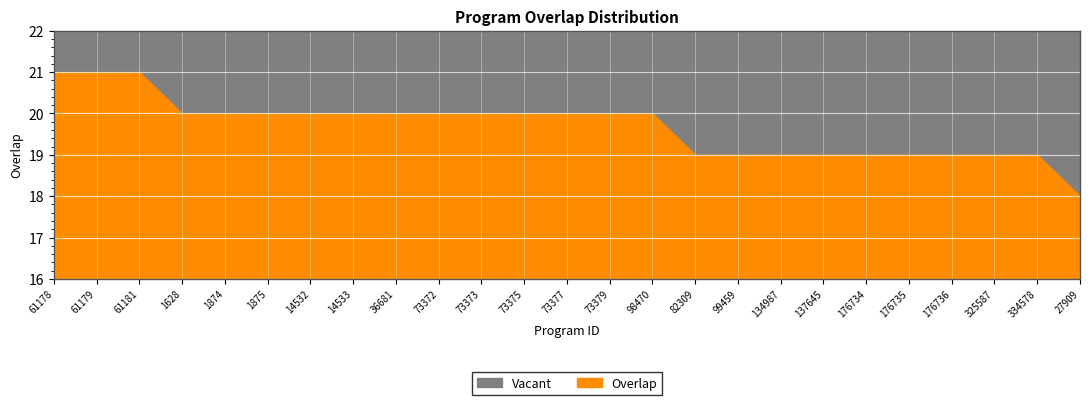

List the labels in order of value, largest first.

61178, 61179, 61181, 1628, 1874, 1875, 14532, 14533, 36681, 73372, 73373, 73375, 73377, 73379, 98470, 82309, 99459, 134987, 137645, 176734, 176735, 176736, 325587, 334578, 27909